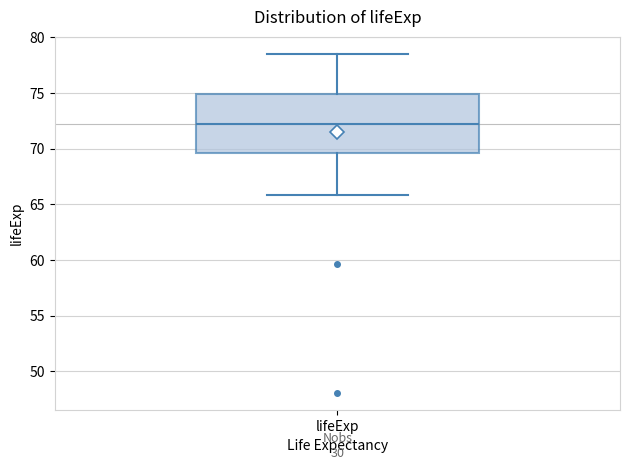

Transcribe this box plot: give where the median line is, the range the box spans, and where the two whiskers end, as read against the y-axis. The values are not printed on the chart, so give them approximately, as read against the axis.

median 72.0, box 69.5 to 75.0, whiskers 66.0 to 78.5